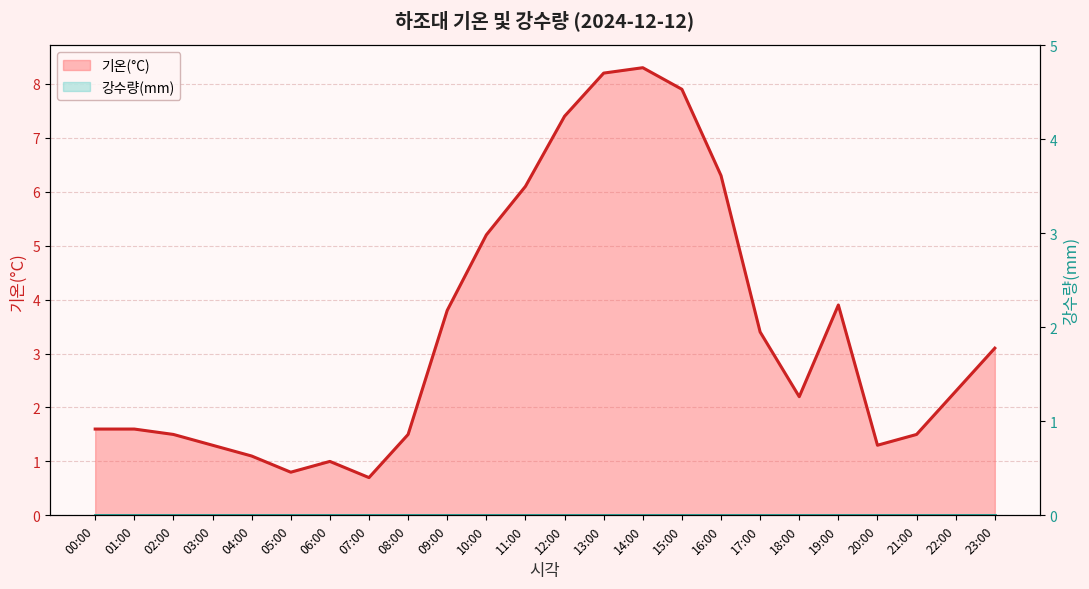

True or false: the data shows 2.3 at 22:00.

True